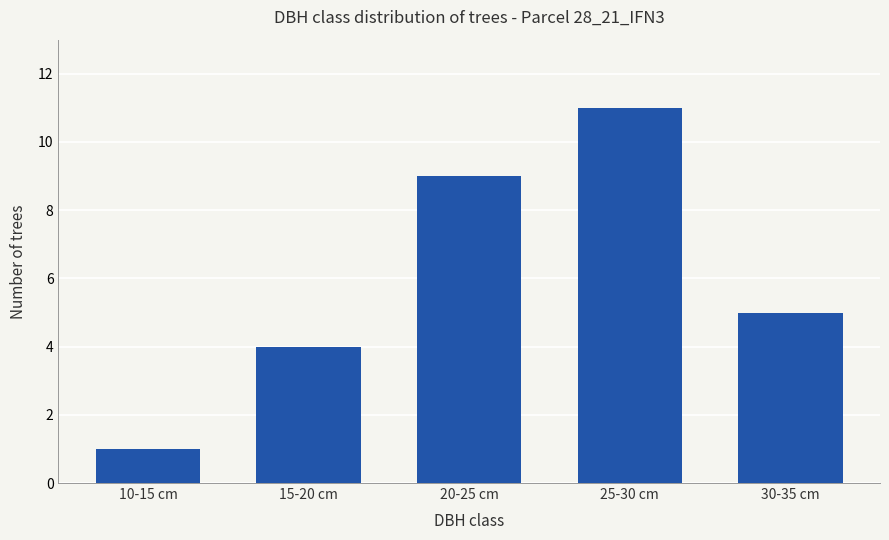

Which has a higher value, 15-20 cm or 20-25 cm?

20-25 cm